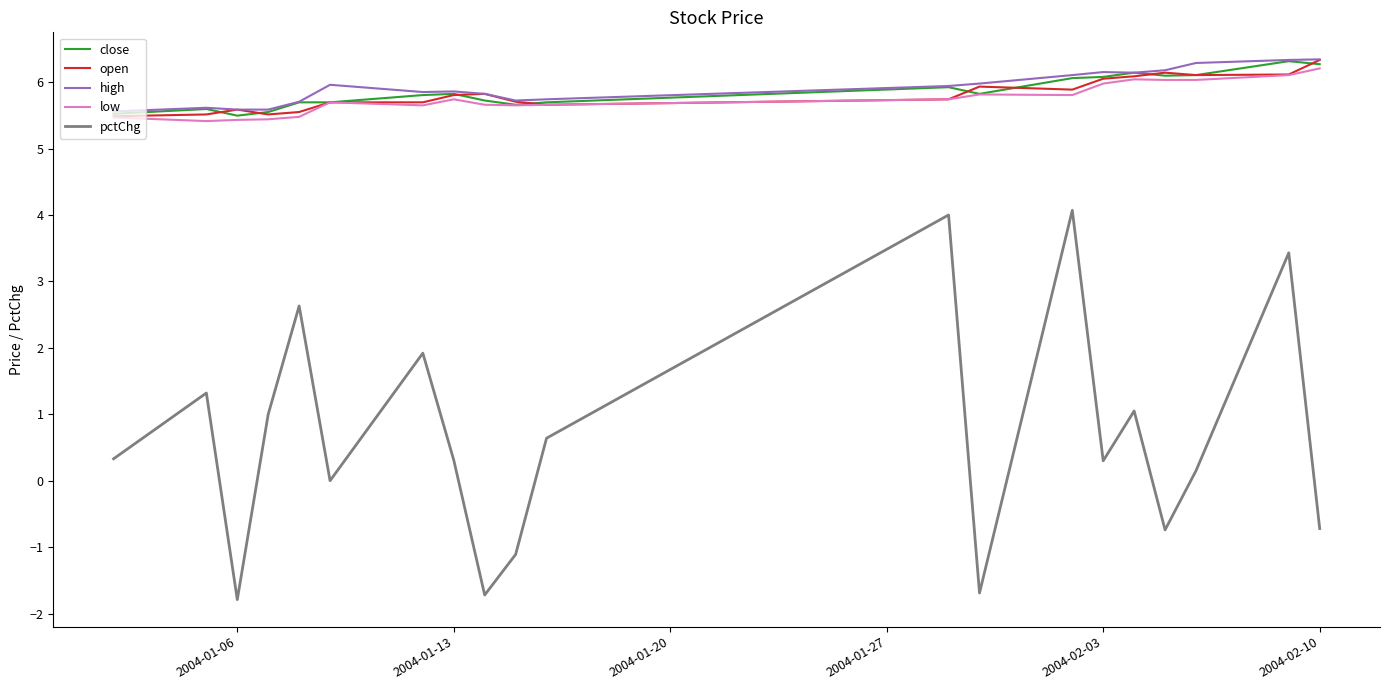

True or false: open and pctChg intersect in this chart.

False